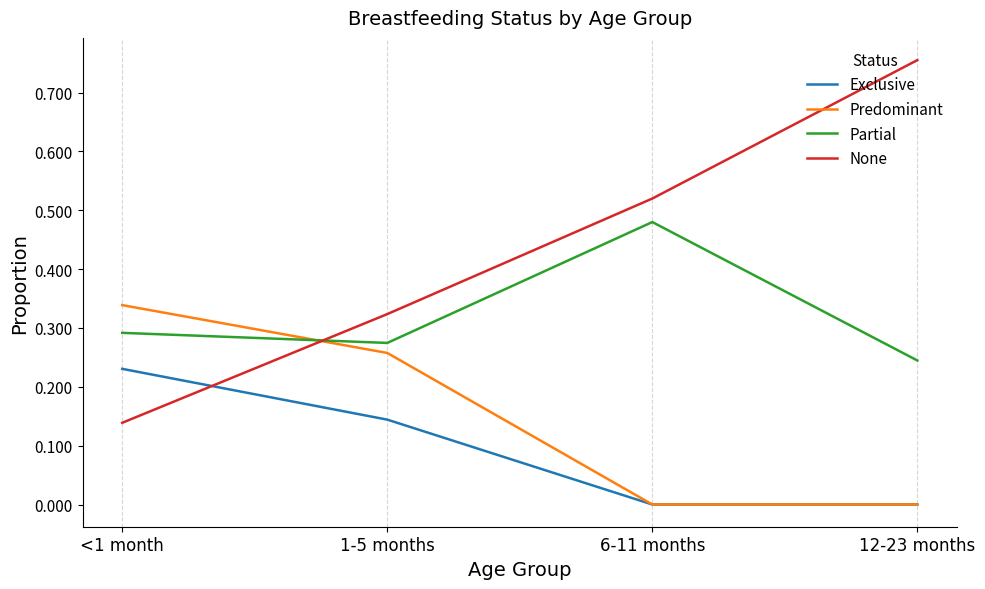

Which series has the widest spread of values?

None